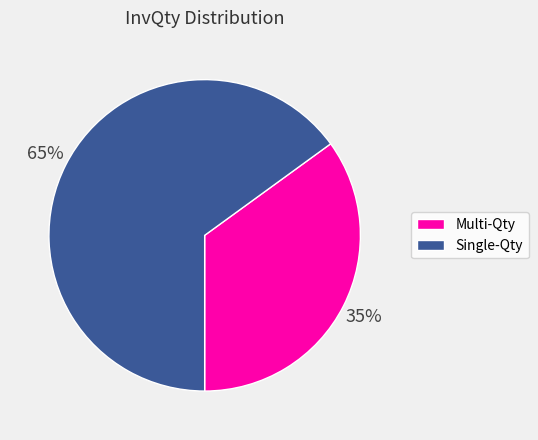

Is there any slice that represents more than half of the pie?

Yes